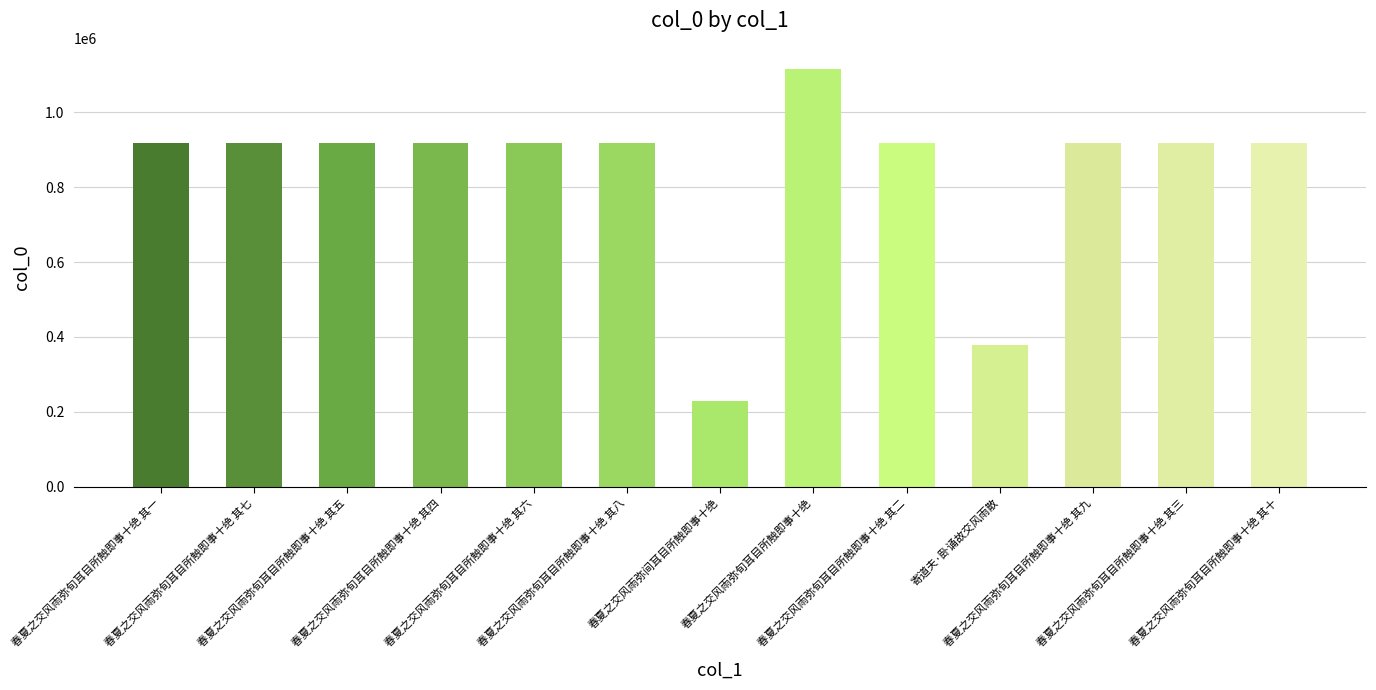

What is the minimum value shown in the chart?

228862